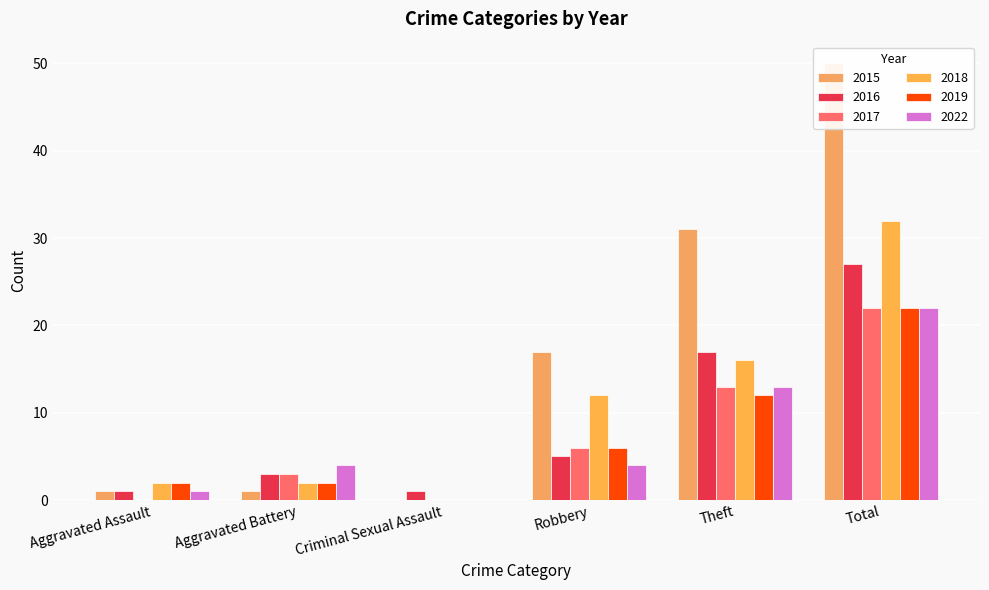

List the labels in order of 2016 value, smallest first.

Aggravated Assault, Criminal Sexual Assault, Aggravated Battery, Robbery, Theft, Total